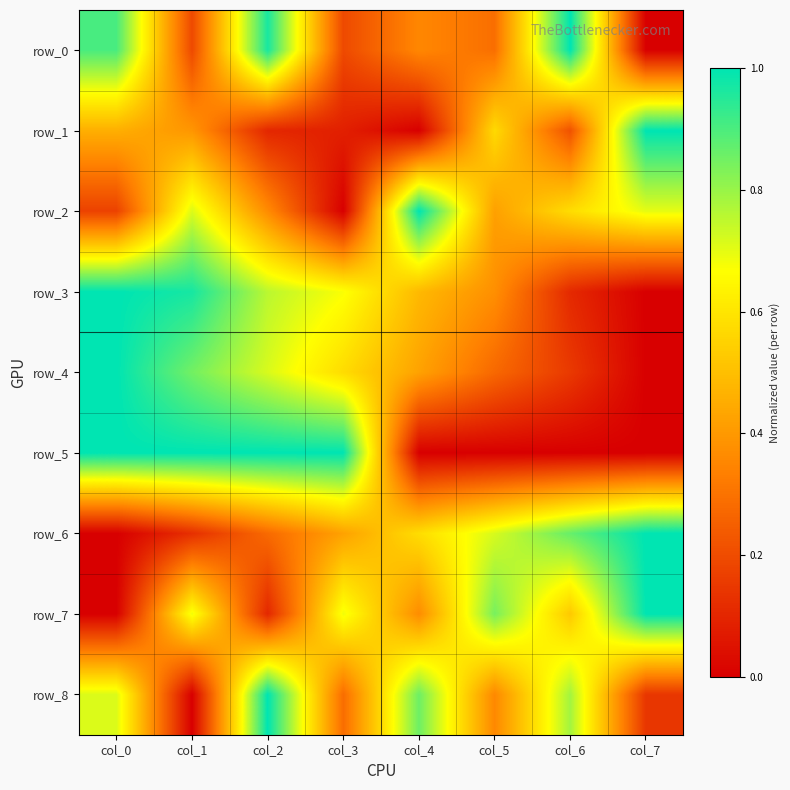

Reading left to right, list all the values displayed in this chart.

row_0: col_0=0.9	col_1=0.2	col_2=1.0	col_3=0.2	col_4=0.4	col_5=0.3	col_6=1.0	col_7=0.0
row_1: col_0=0.5	col_1=0.4	col_2=0.1	col_3=0.1	col_4=0.0	col_5=0.6	col_6=0.2	col_7=1.0
row_2: col_0=0.2	col_1=0.7	col_2=0.4	col_3=0.0	col_4=1.0	col_5=0.4	col_6=0.6	col_7=0.7
row_3: col_0=1.0	col_1=1.0	col_2=0.8	col_3=0.7	col_4=0.5	col_5=0.4	col_6=0.1	col_7=0.0
row_4: col_0=1.0	col_1=0.8	col_2=0.7	col_3=0.6	col_4=0.4	col_5=0.3	col_6=0.2	col_7=0.0
row_5: col_0=1.0	col_1=1.0	col_2=1.0	col_3=1.0	col_4=0.0	col_5=0.0	col_6=0.0	col_7=0.0
row_6: col_0=0.0	col_1=0.1	col_2=0.3	col_3=0.4	col_4=0.6	col_5=0.7	col_6=0.9	col_7=1.0
row_7: col_0=0.0	col_1=0.7	col_2=0.1	col_3=0.7	col_4=0.4	col_5=0.8	col_6=0.5	col_7=1.0
row_8: col_0=0.7	col_1=0.0	col_2=1.0	col_3=0.3	col_4=0.9	col_5=0.4	col_6=0.8	col_7=0.1